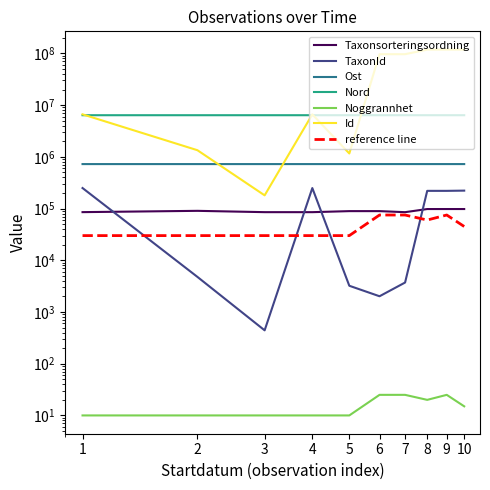

True or false: Ost and Nord cross at least once.

False